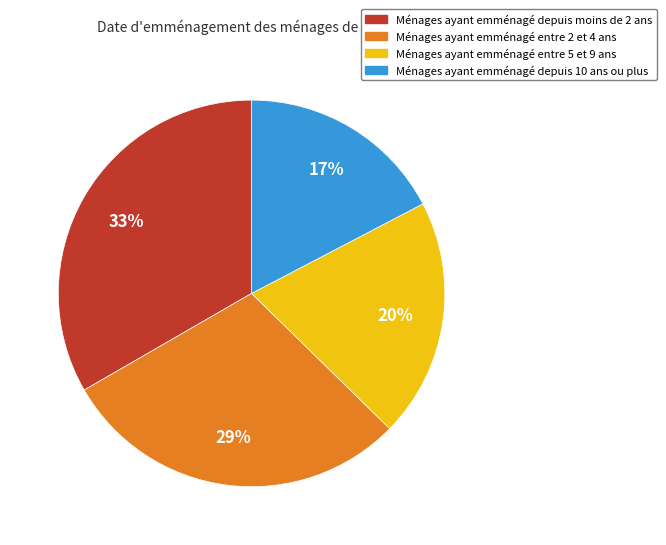

Which has a higher value, Ménages ayant emménagé entre 2 et 4 ans or Ménages ayant emménagé depuis moins de 2 ans?

Ménages ayant emménagé depuis moins de 2 ans